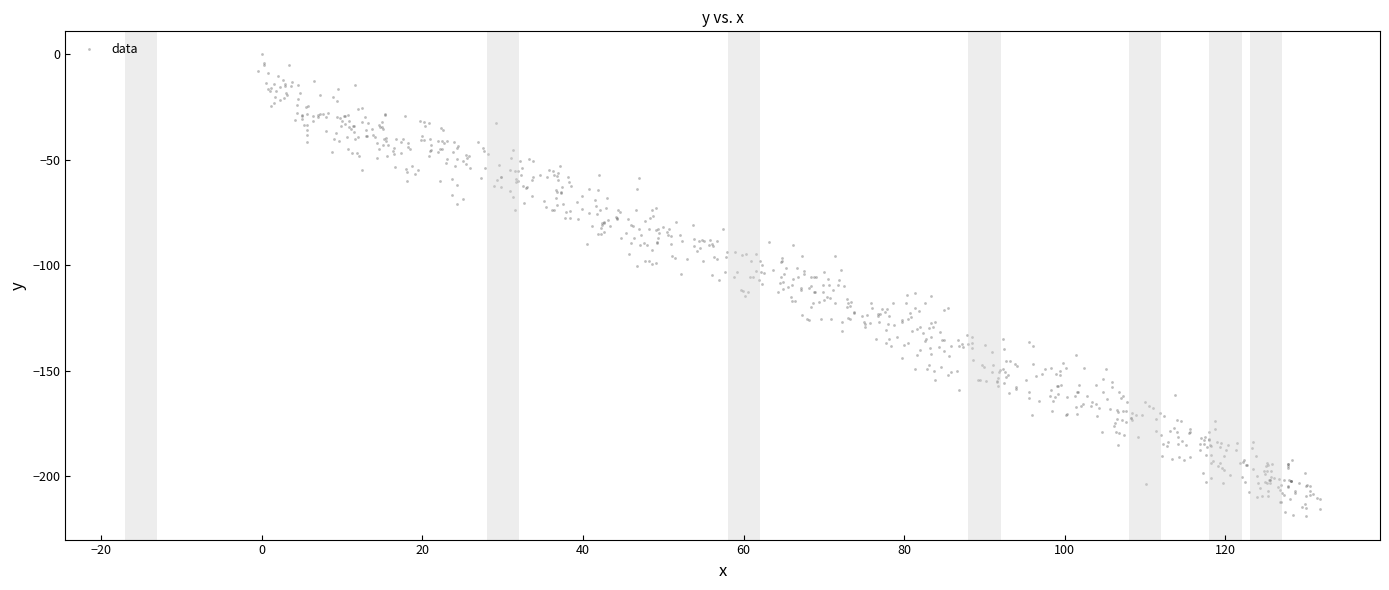

What is the range of X values (max minus min)?

132.2